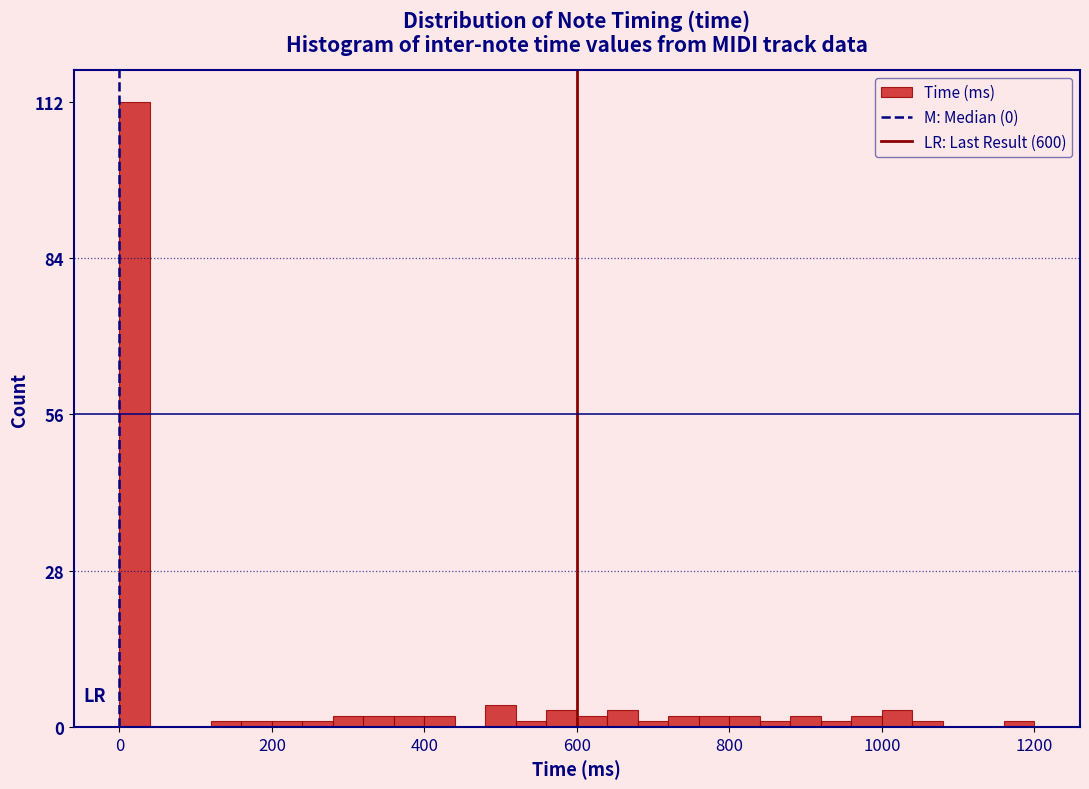

Read against the x-axis, roughly where is the centre of the tallest bar?

20